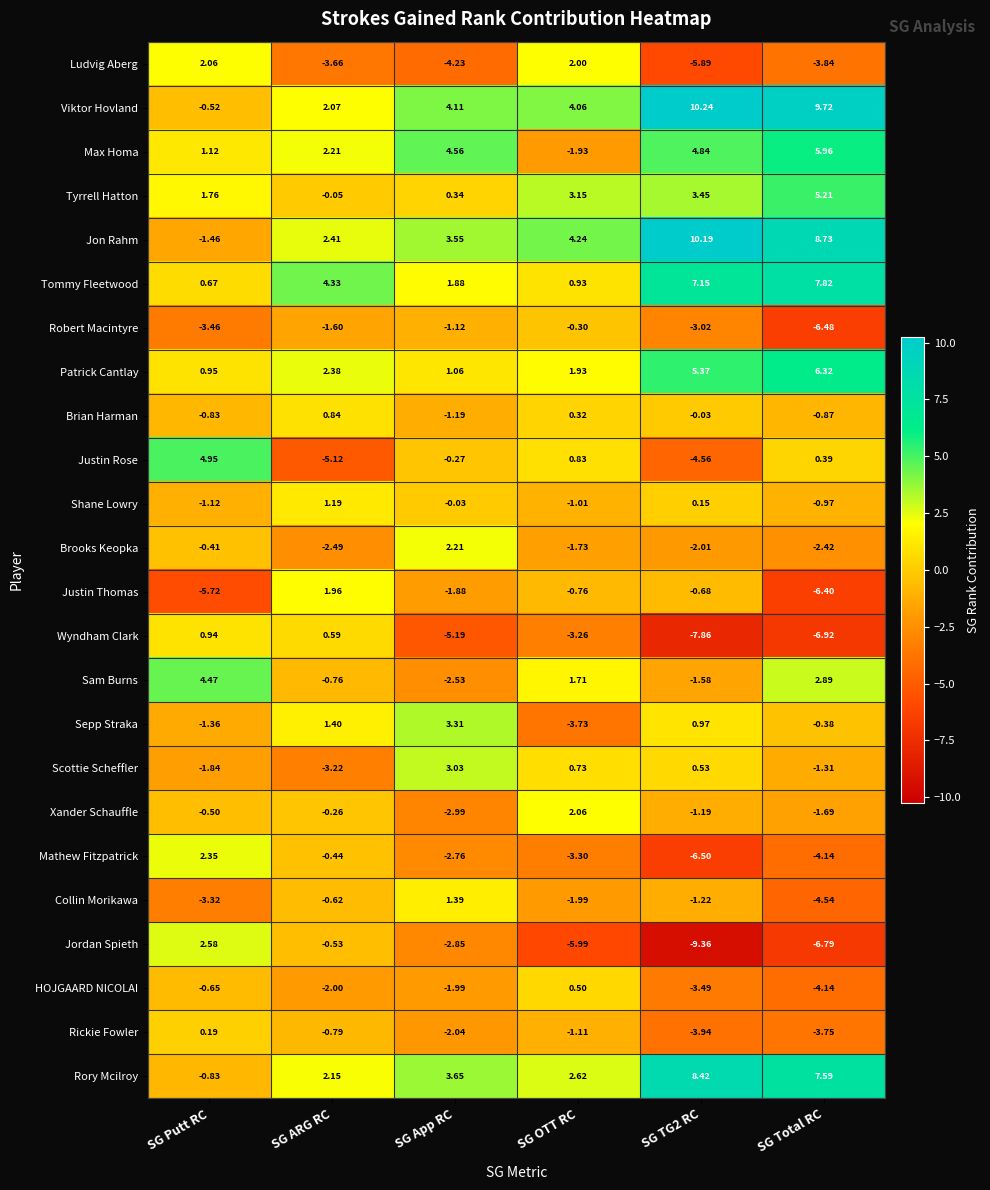

At which label does Tommy Fleetwood reach its minimum?

SG Putt RC